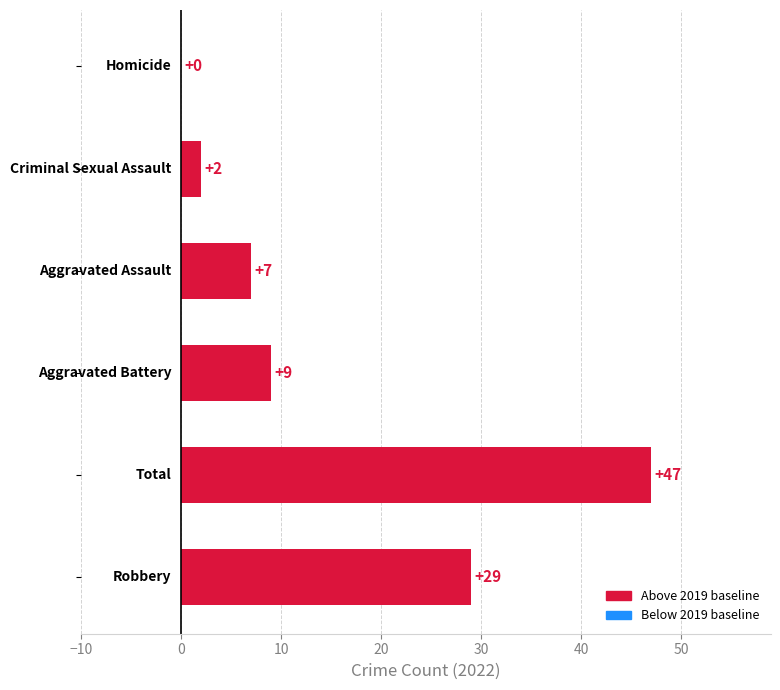

What is the greatest value displayed?

47